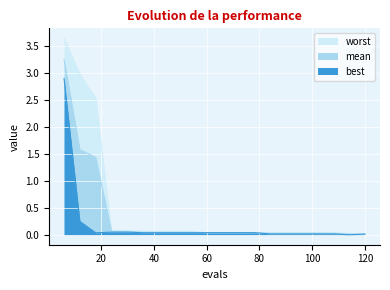

True or false: worst has more than 0 points higher than both neighbors.

False